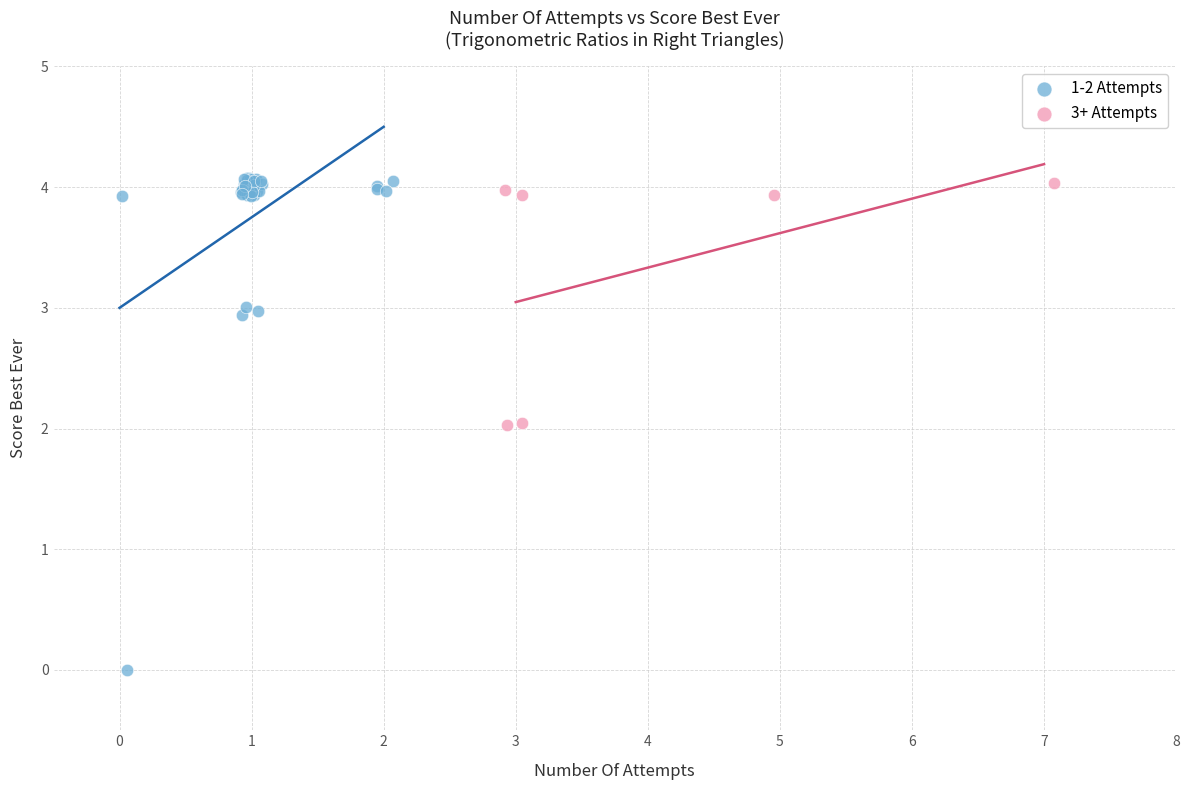

Which series contains the lowest Y value?

1-2 Attempts